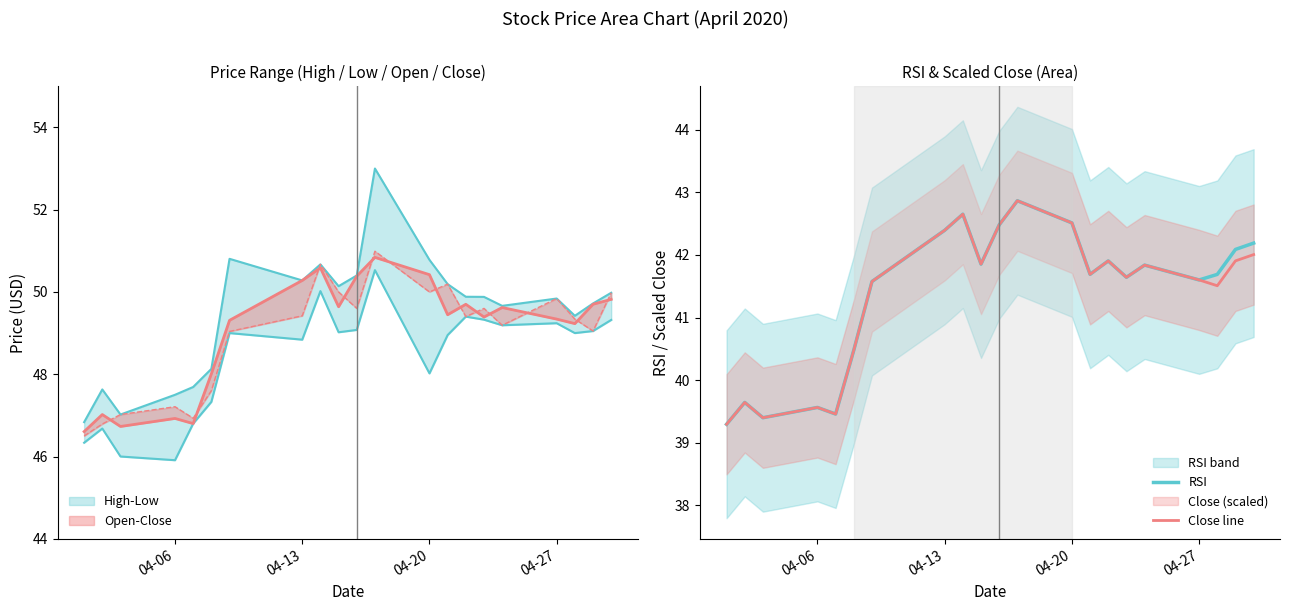

What is the highest value of the RSI series?

42.9